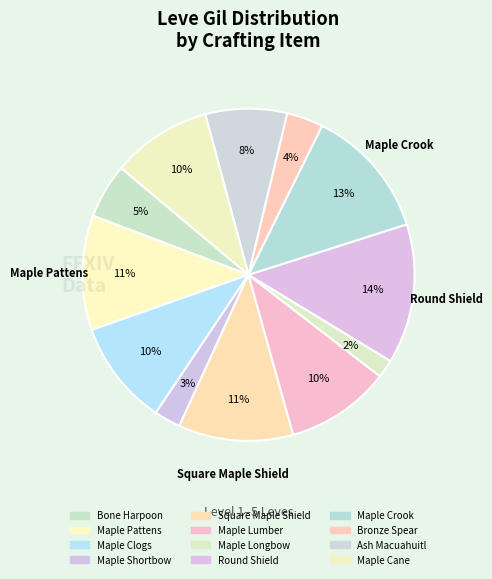

Approximately how many times larger is the value at Maple Crook compared to Maple Cane?

1.3